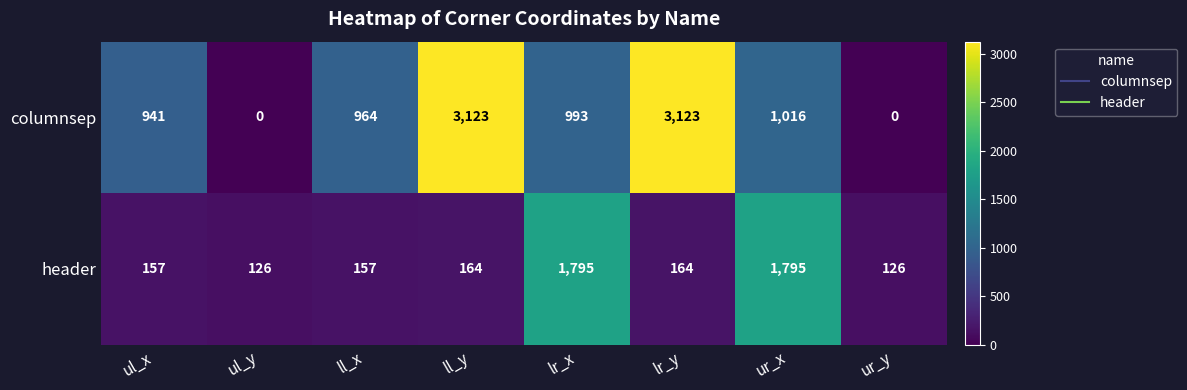

What is the minimum value for header?

126